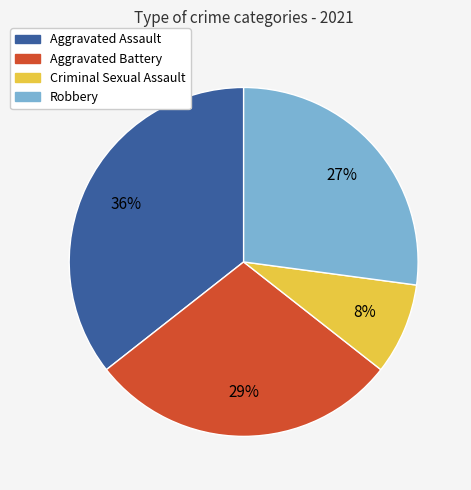

Approximately how many times larger is the value at Robbery compared to Aggravated Battery?

0.9